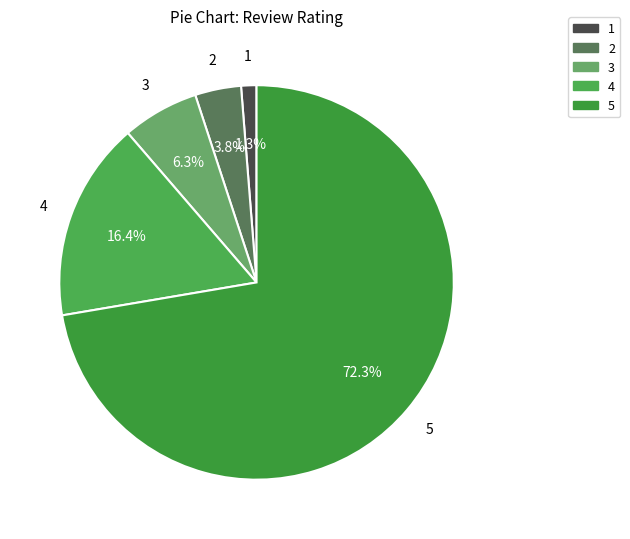

How many segments does this pie chart have?

5